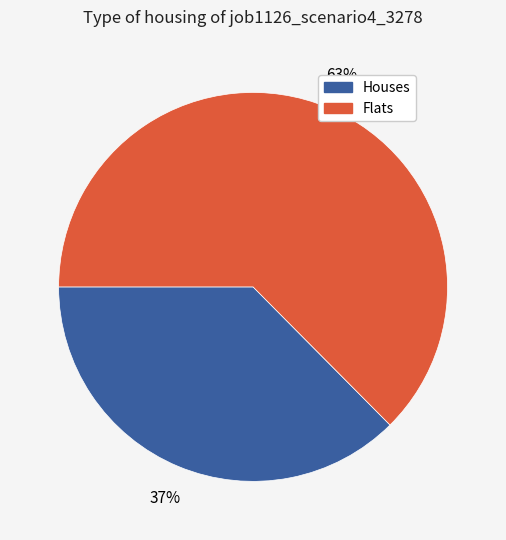

To the nearest percent, what percentage of the pie is Flats?

63%